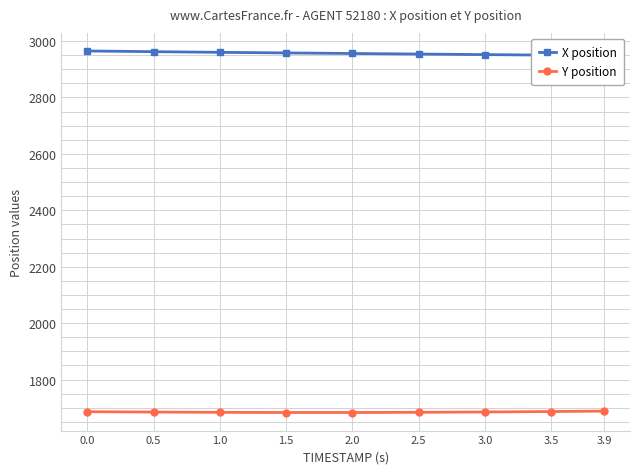

Between 1.0 and 3.5, which is larger?

1.0